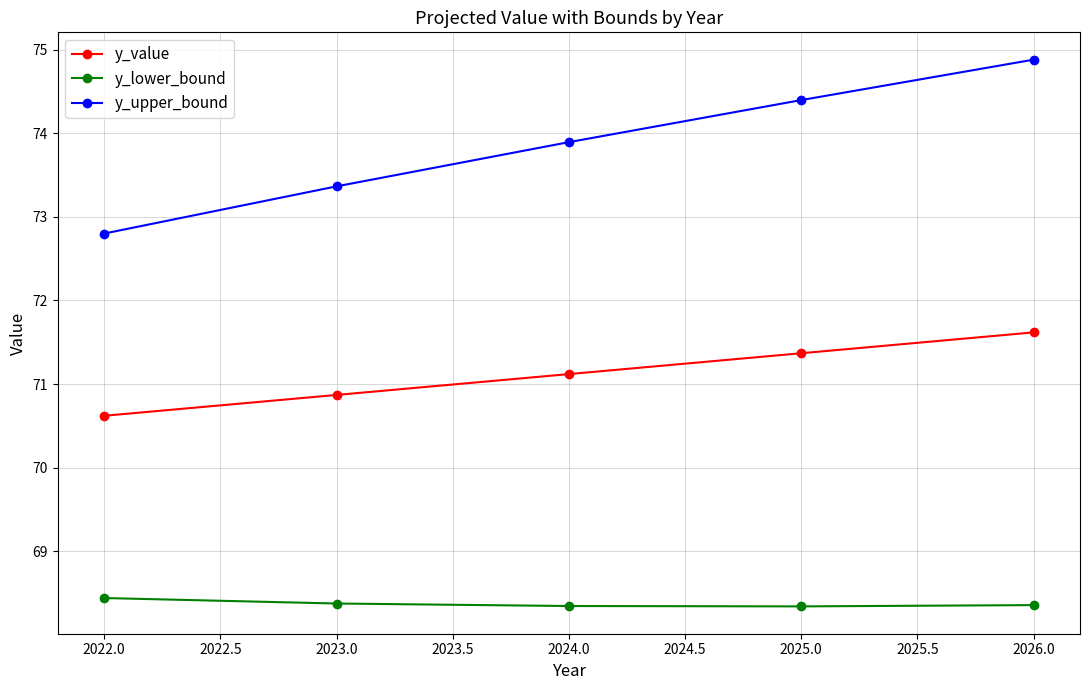

List the series in order of their overall mean, lowest first.

y_lower_bound, y_value, y_upper_bound